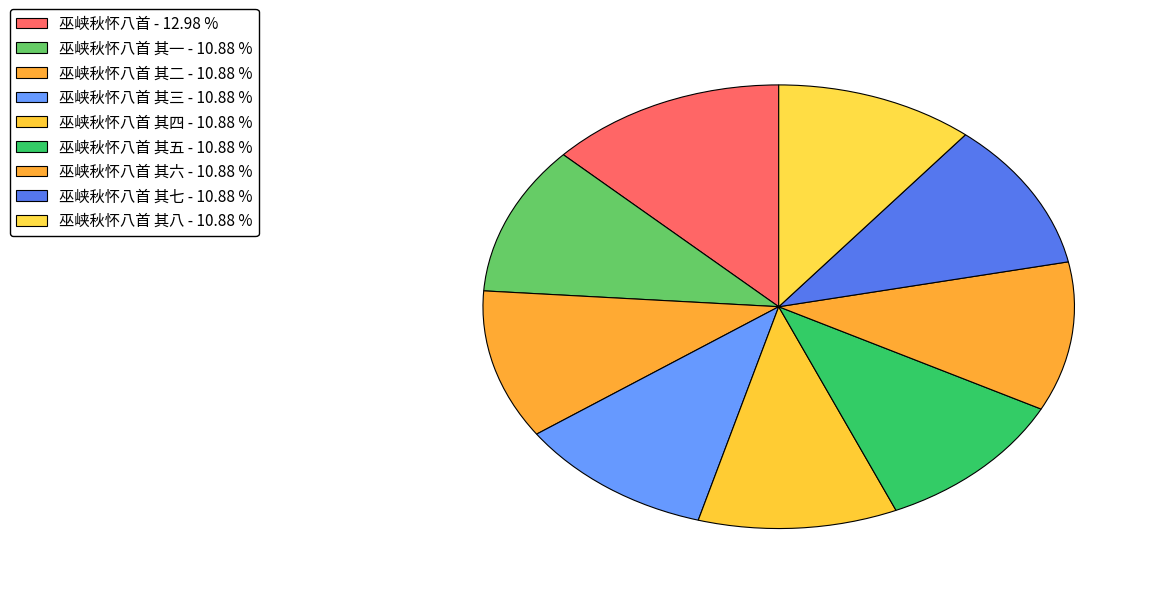

Count the number of slices in the pie.

9